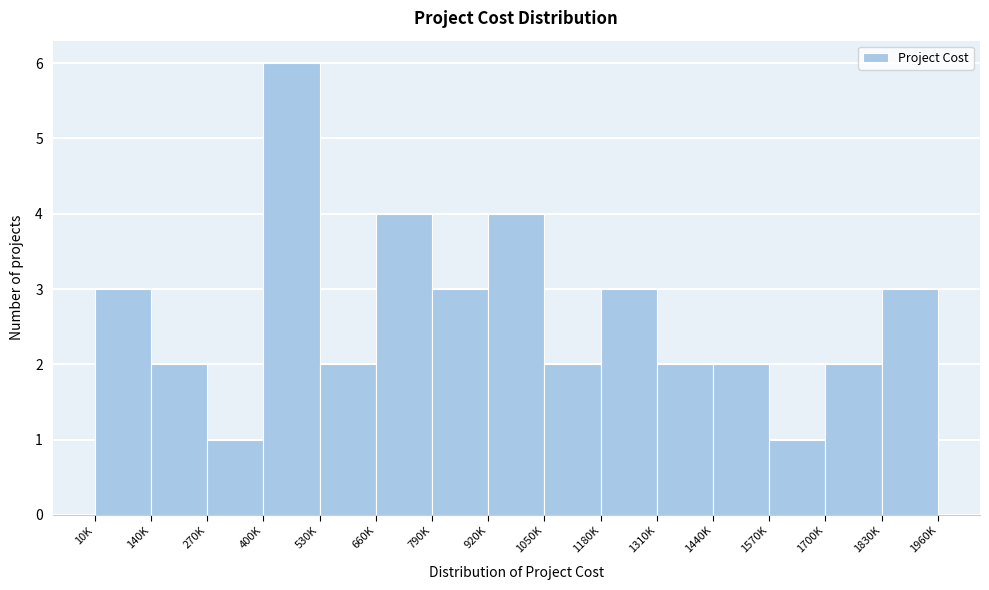

Reading left to right, transcribe all the data shown in this chart.

10K=3	140K=2	270K=1	400K=6	530K=2	660K=4	790K=3	920K=4	1050K=2	1180K=3	1310K=2	1440K=2	1570K=1	1700K=2	1830K=3